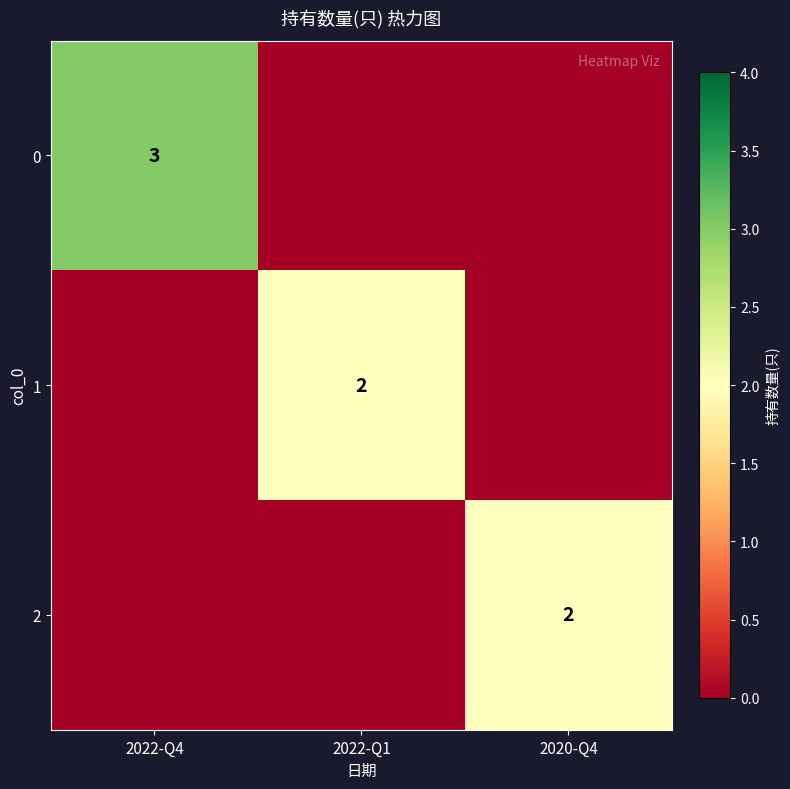

True or false: 2 has a value of 3 at 2020-Q4.

False